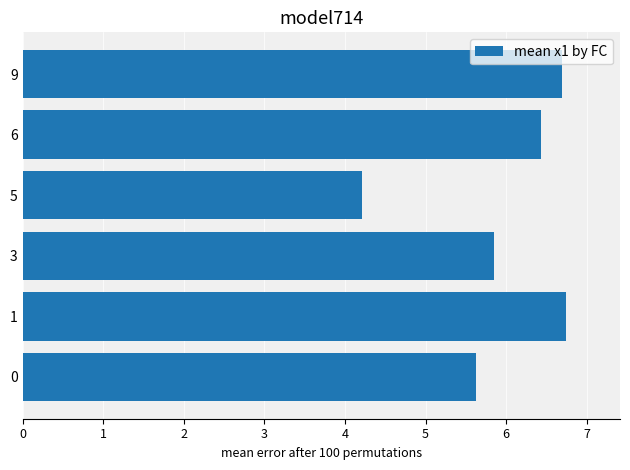

Reading bottom to top, what are all the values shown in this chart?

5.6	6.7	5.9	4.2	6.4	6.7